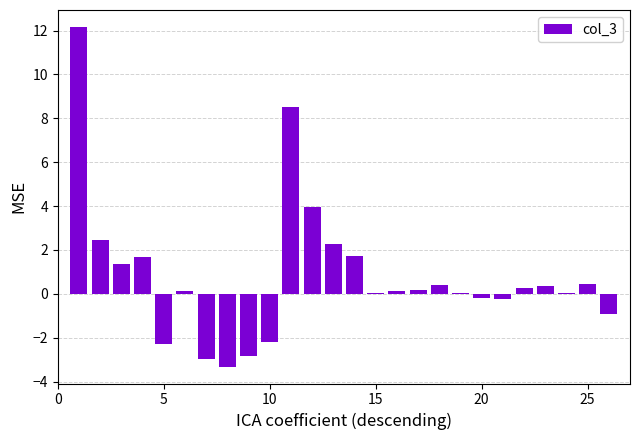

What is the greatest value displayed?

12.2